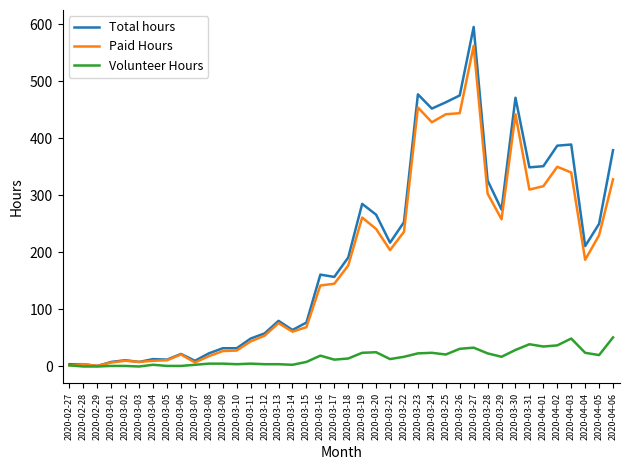

Which series has the widest spread of values?

Total hours